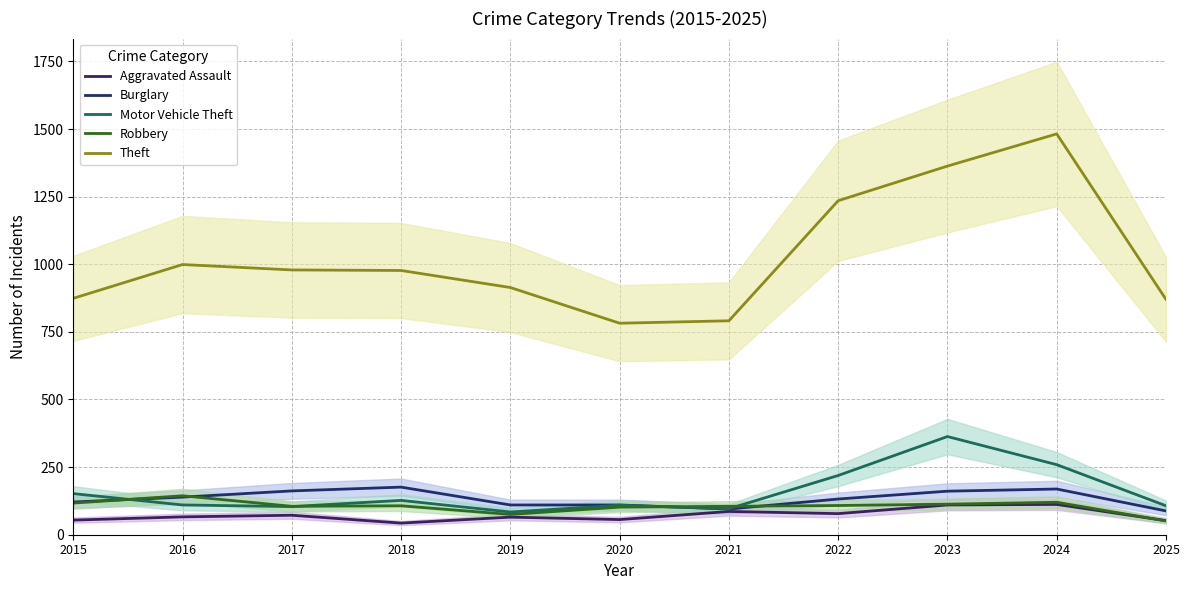

What is the average value of the Burglary series?

133